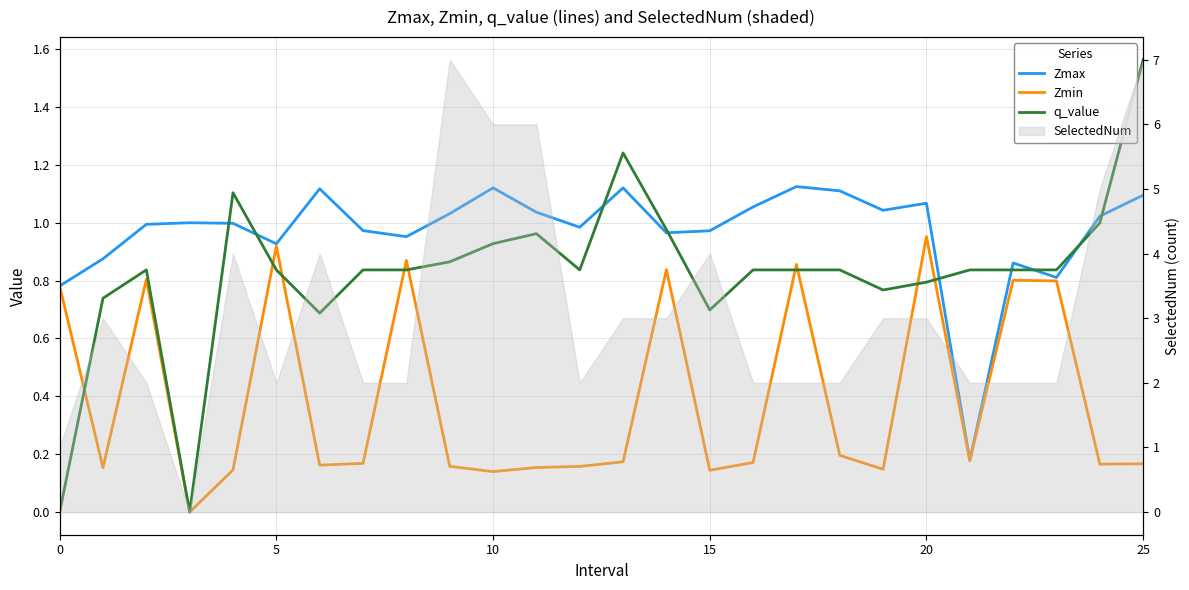

Between 7 and 25, which series saw the biggest shift?

q_value